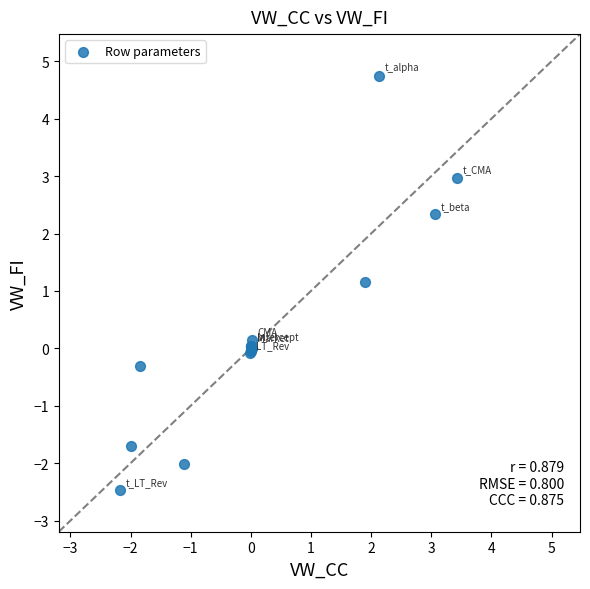

What Y value in the scatter plot is closest to 1?

1.2